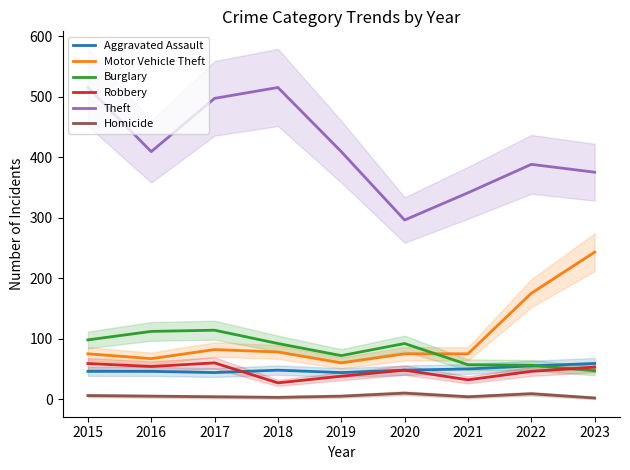

At which label does Burglary reach its peak?

2017